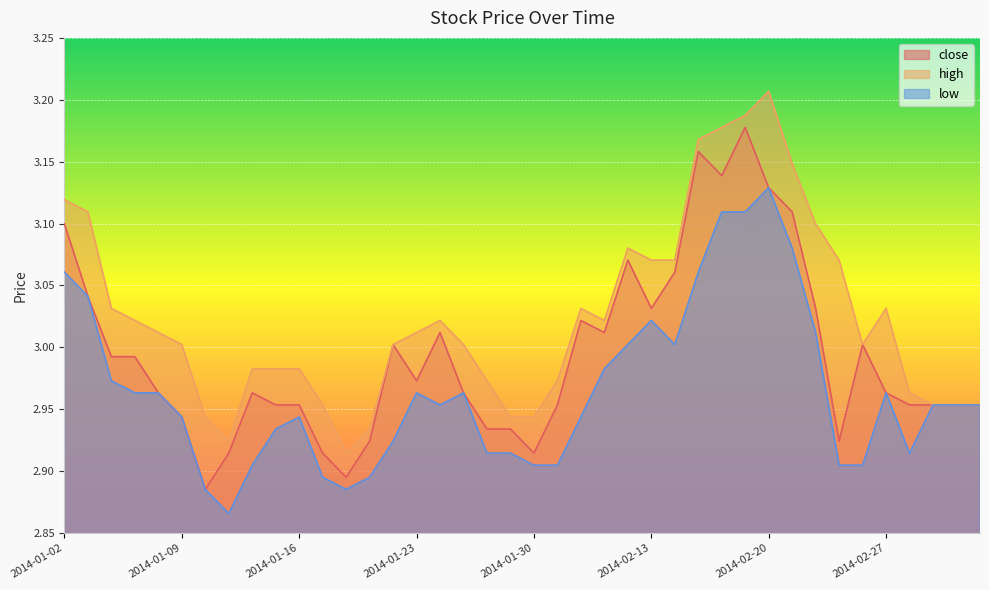

At which category does low reach its first local valley?

2014-01-13